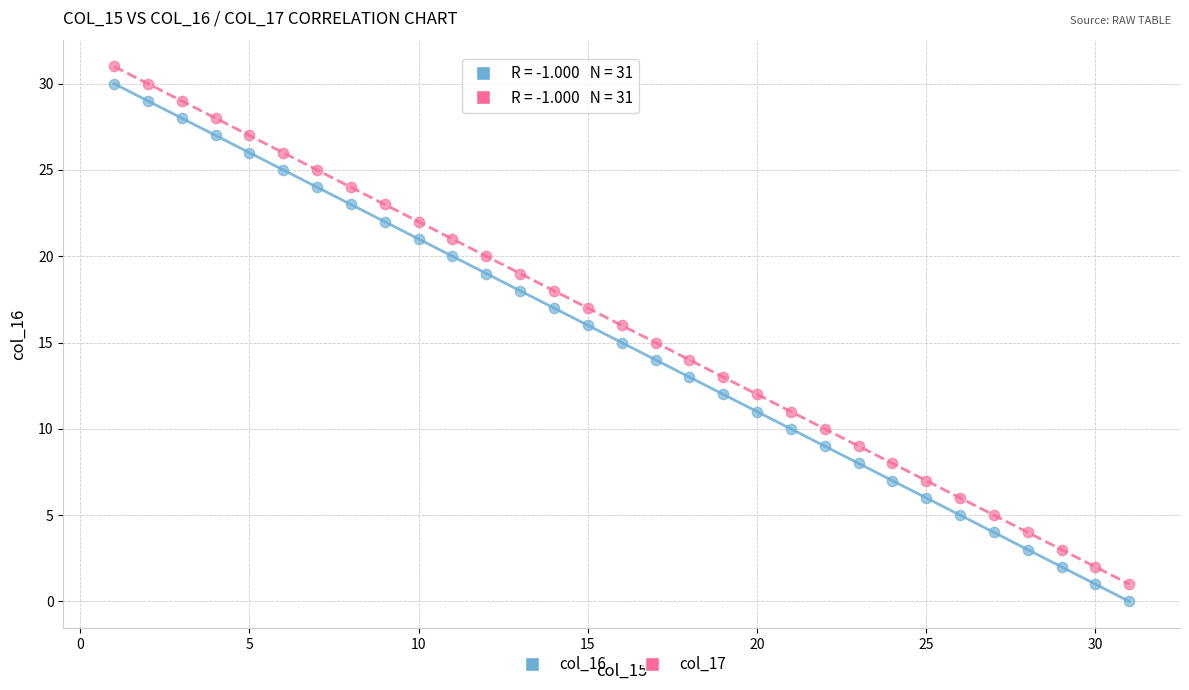

Across all data points, what is the range of X values (max minus min)?

30